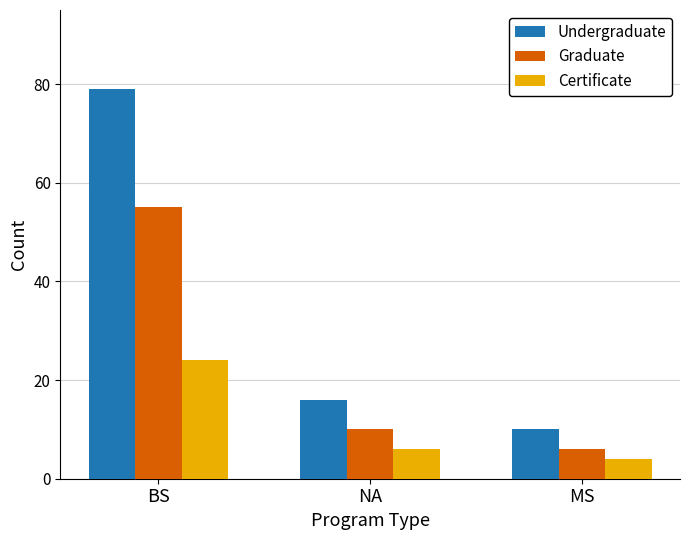

Reading left to right, extract all data points from this chart.

Undergraduate: 79	16	10
Graduate: 55	10	6
Certificate: 24	6	4